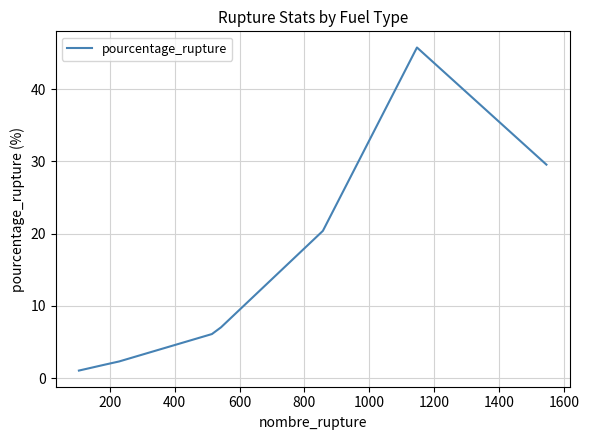

What is the minimum value shown in the chart?

1.1